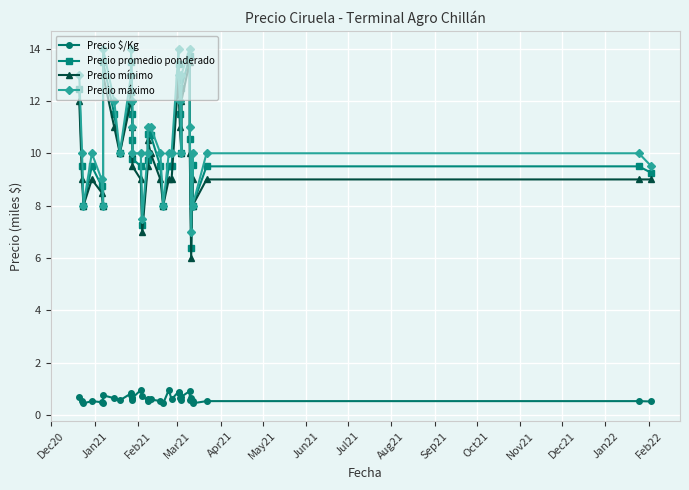

Is it true that Precio mínimo equals 5.7 at 28?

False